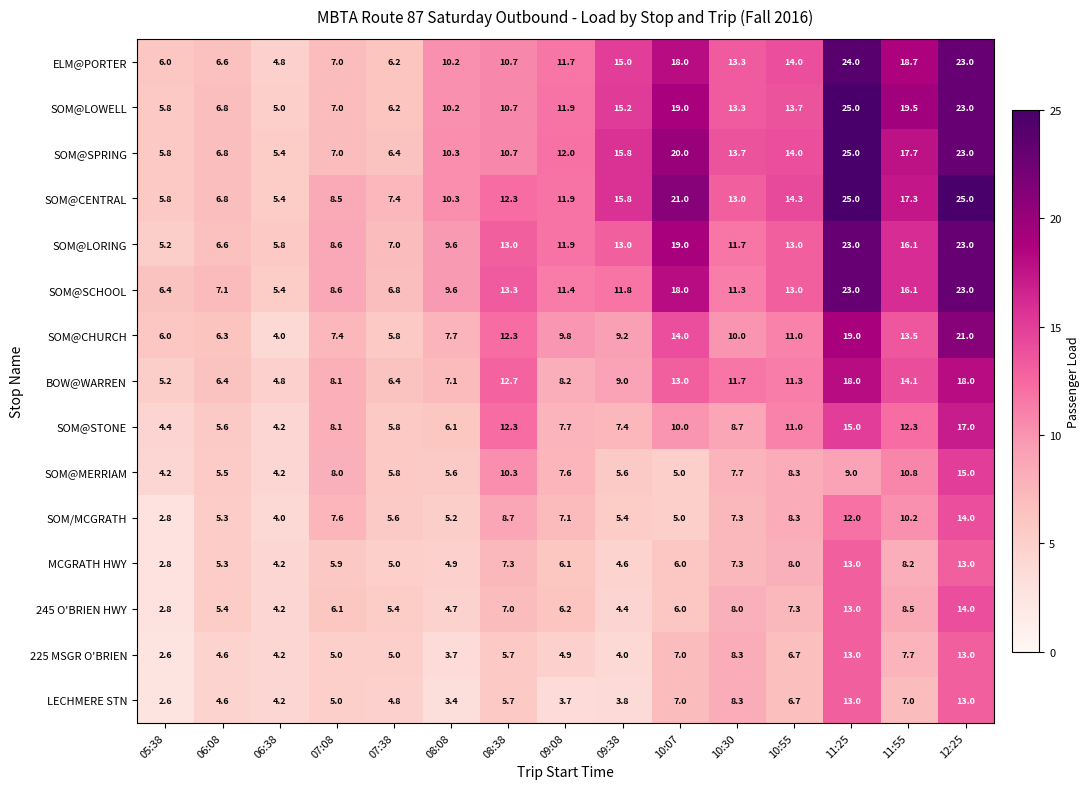

What is the sum of all SOM@LORING values?

186.5